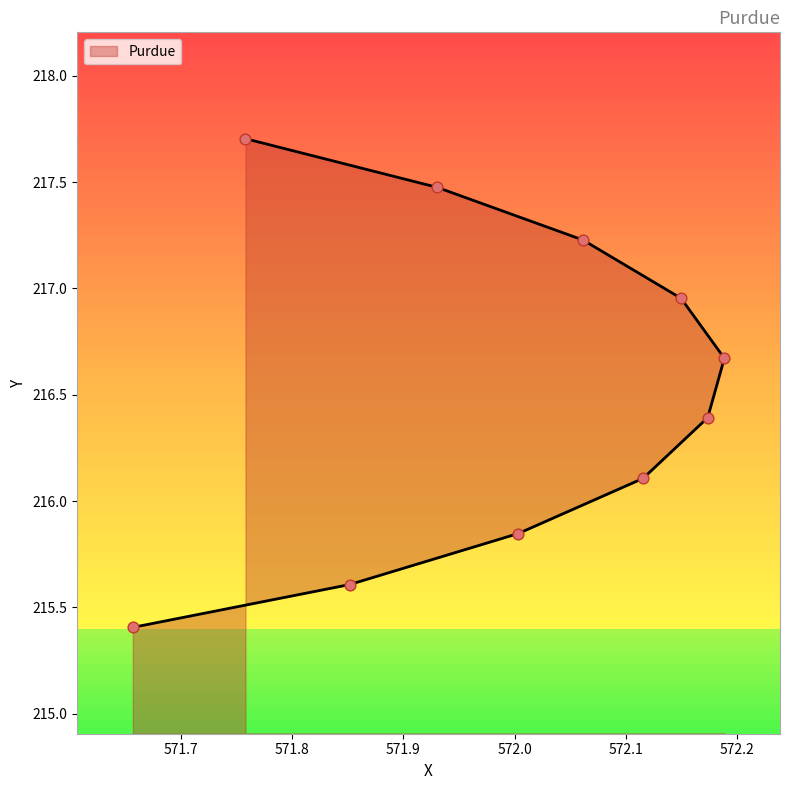

What is the change in value from 571.851583 to 571.758121?

+2.1